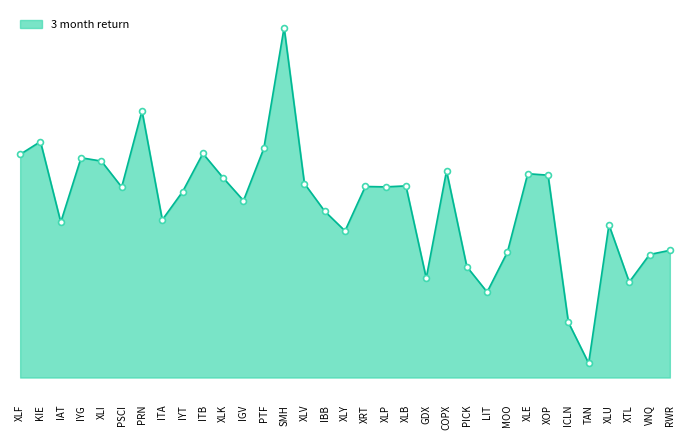

Which has a higher value, XRT or PICK?

XRT